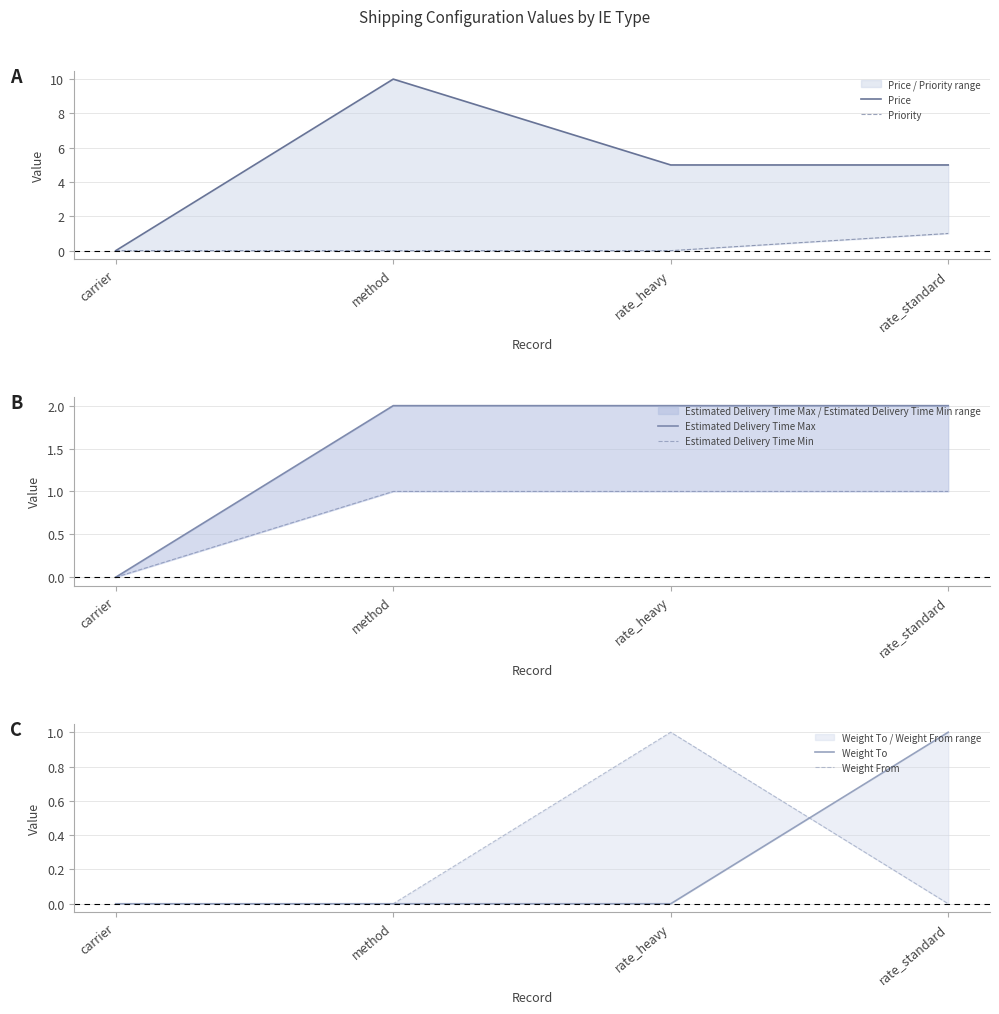

How many positive values does the Price series have?

3